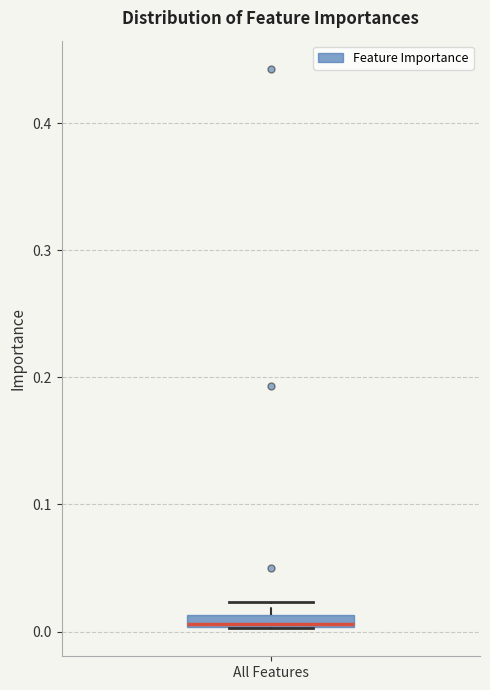

Where is the lower edge of the box for All Features on the y-axis? The values are not printed on the chart, so give them approximately, as read against the axis.

0.00